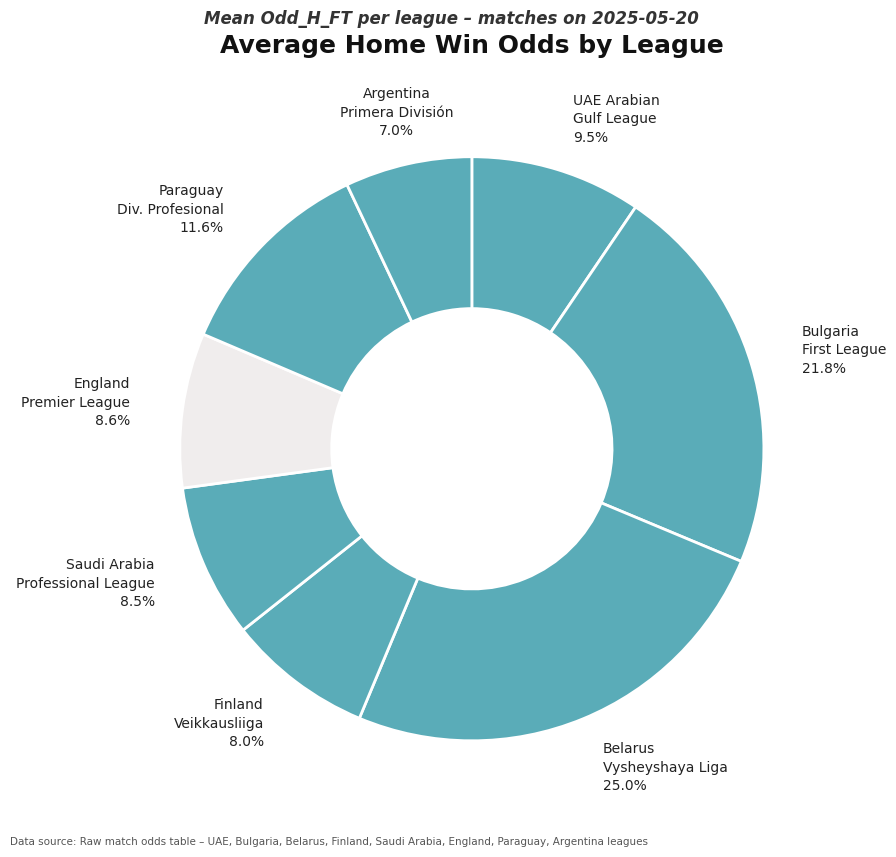

Count the number of slices in the pie.

8